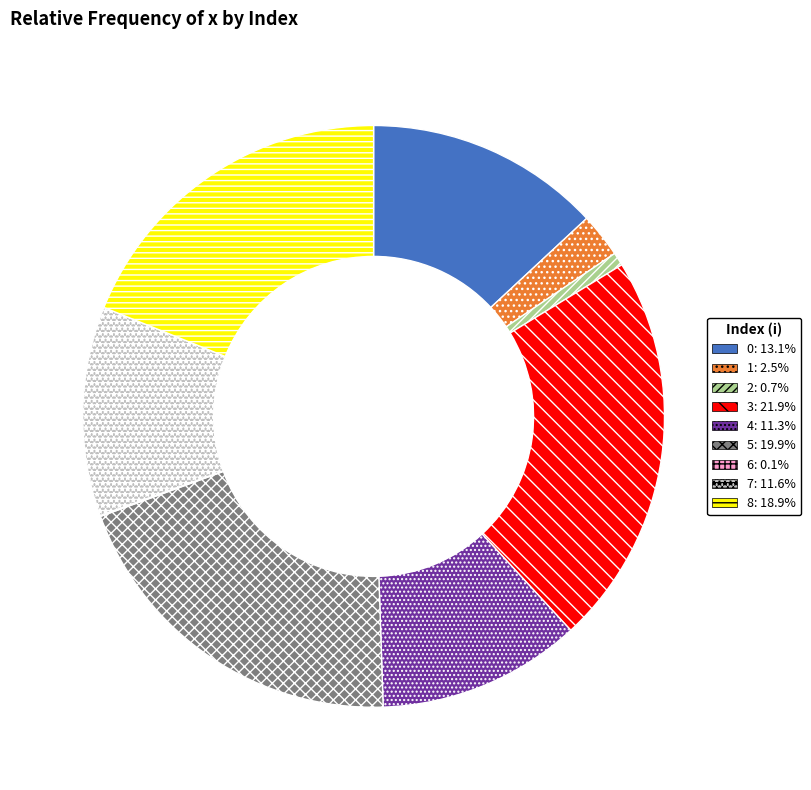

Does any single category account for the majority?

No